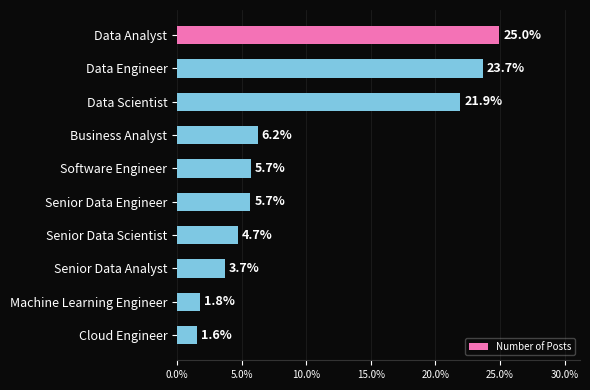

What position from the bottom is Data Engineer?

9